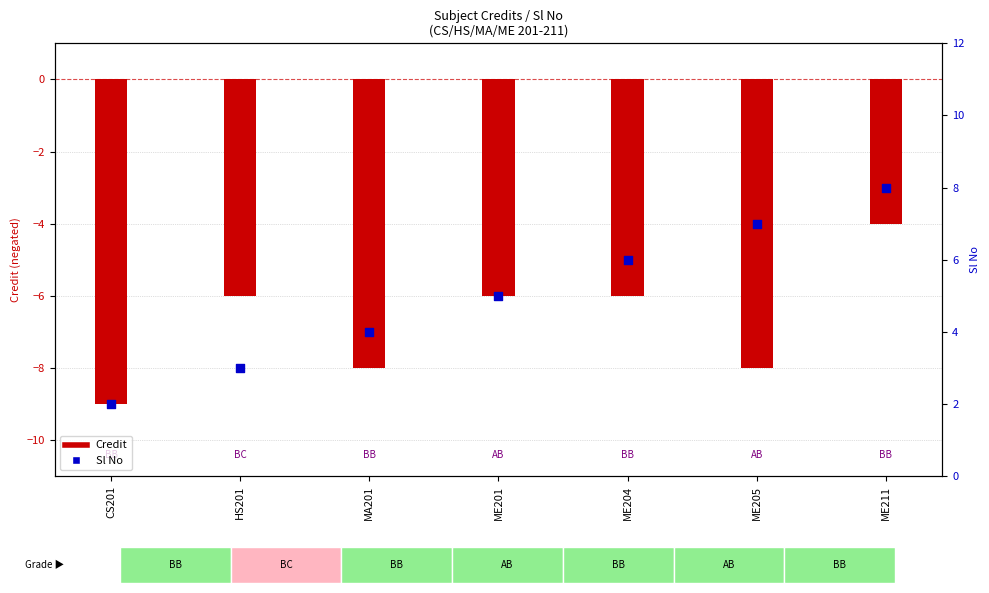

What is the total value across all series at ME211?

4